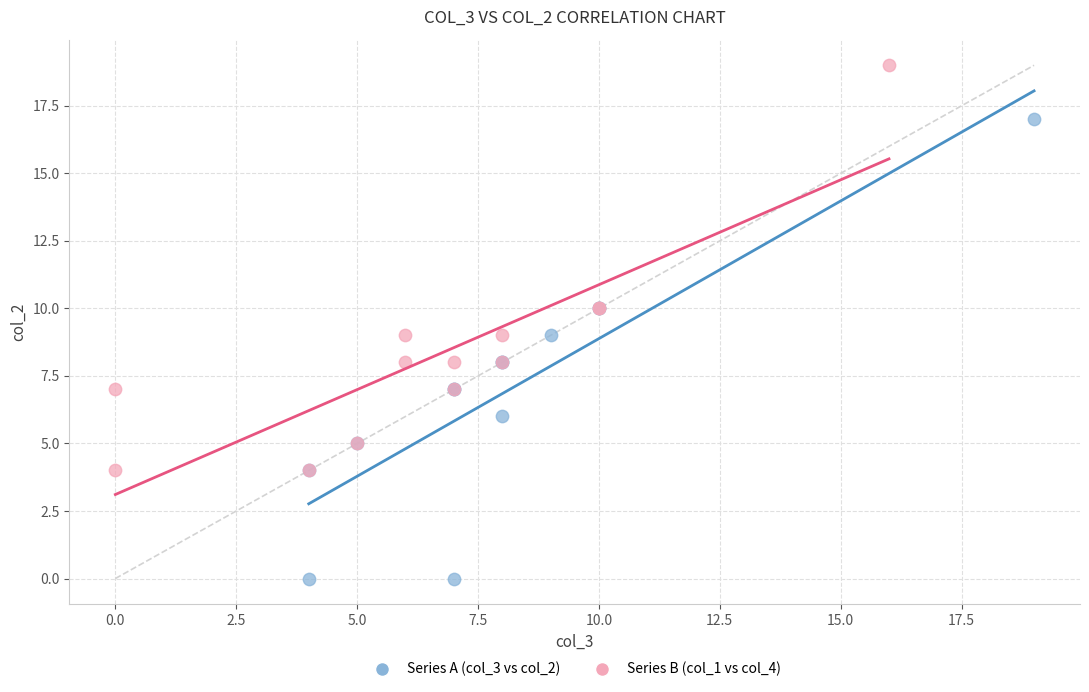

Which series reaches the minimum Y coordinate?

Series A (col_3 vs col_2)